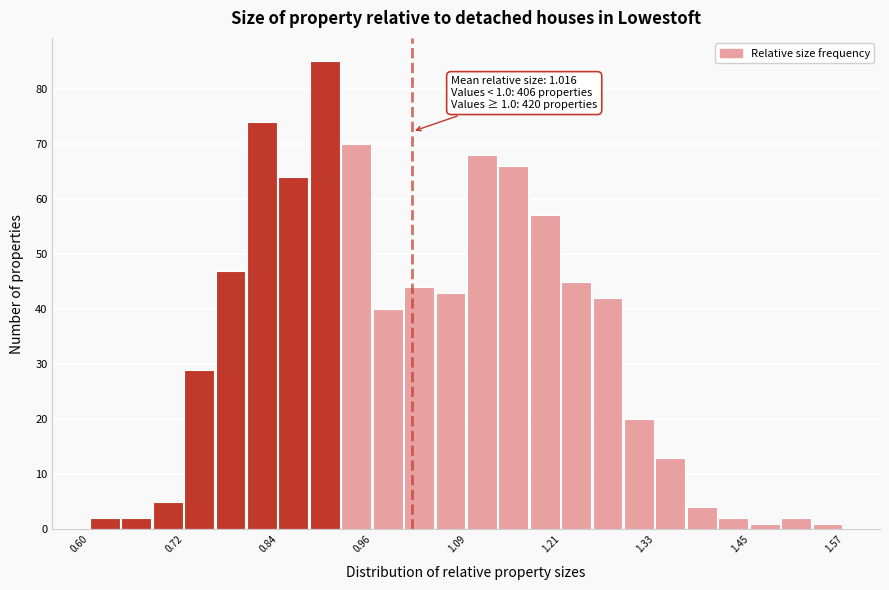

Around what value on the x-axis is the tallest bar? Give the approximate position of its centre, as read against the axis.

0.90